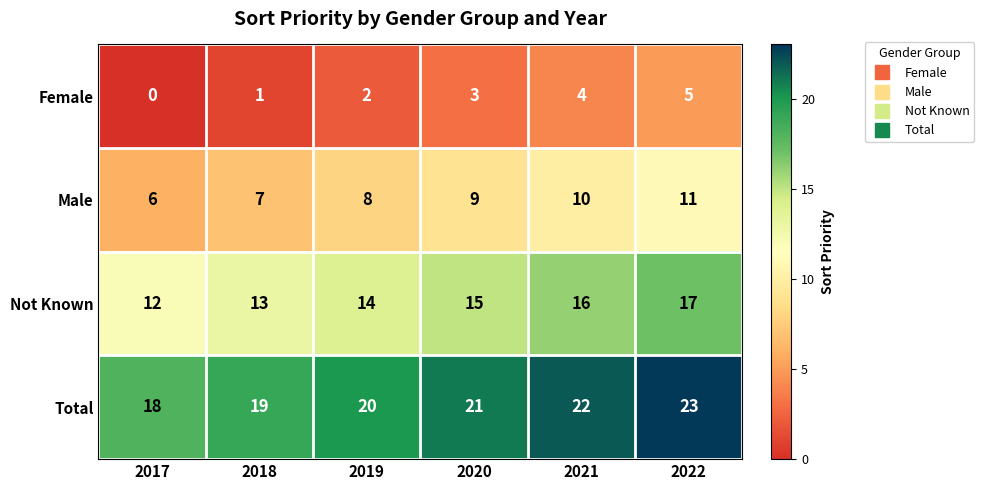

Reading right to left, what are all the values shown in this chart?

Female: 5	4	3	2	1	0
Male: 11	10	9	8	7	6
Not Known: 17	16	15	14	13	12
Total: 23	22	21	20	19	18